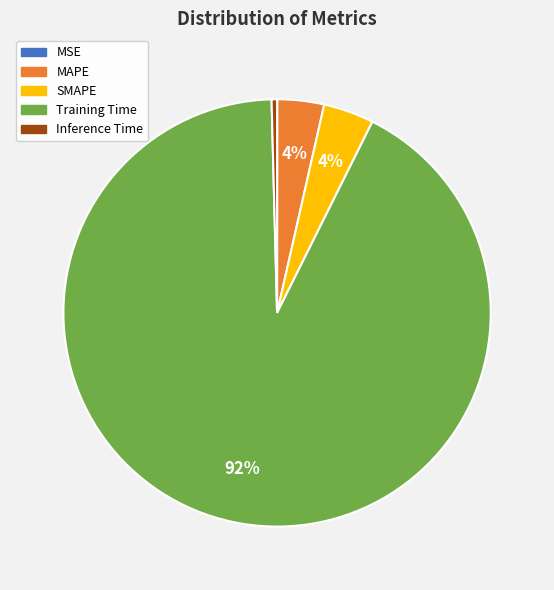

To the nearest percent, what is the average slice percentage?

20%